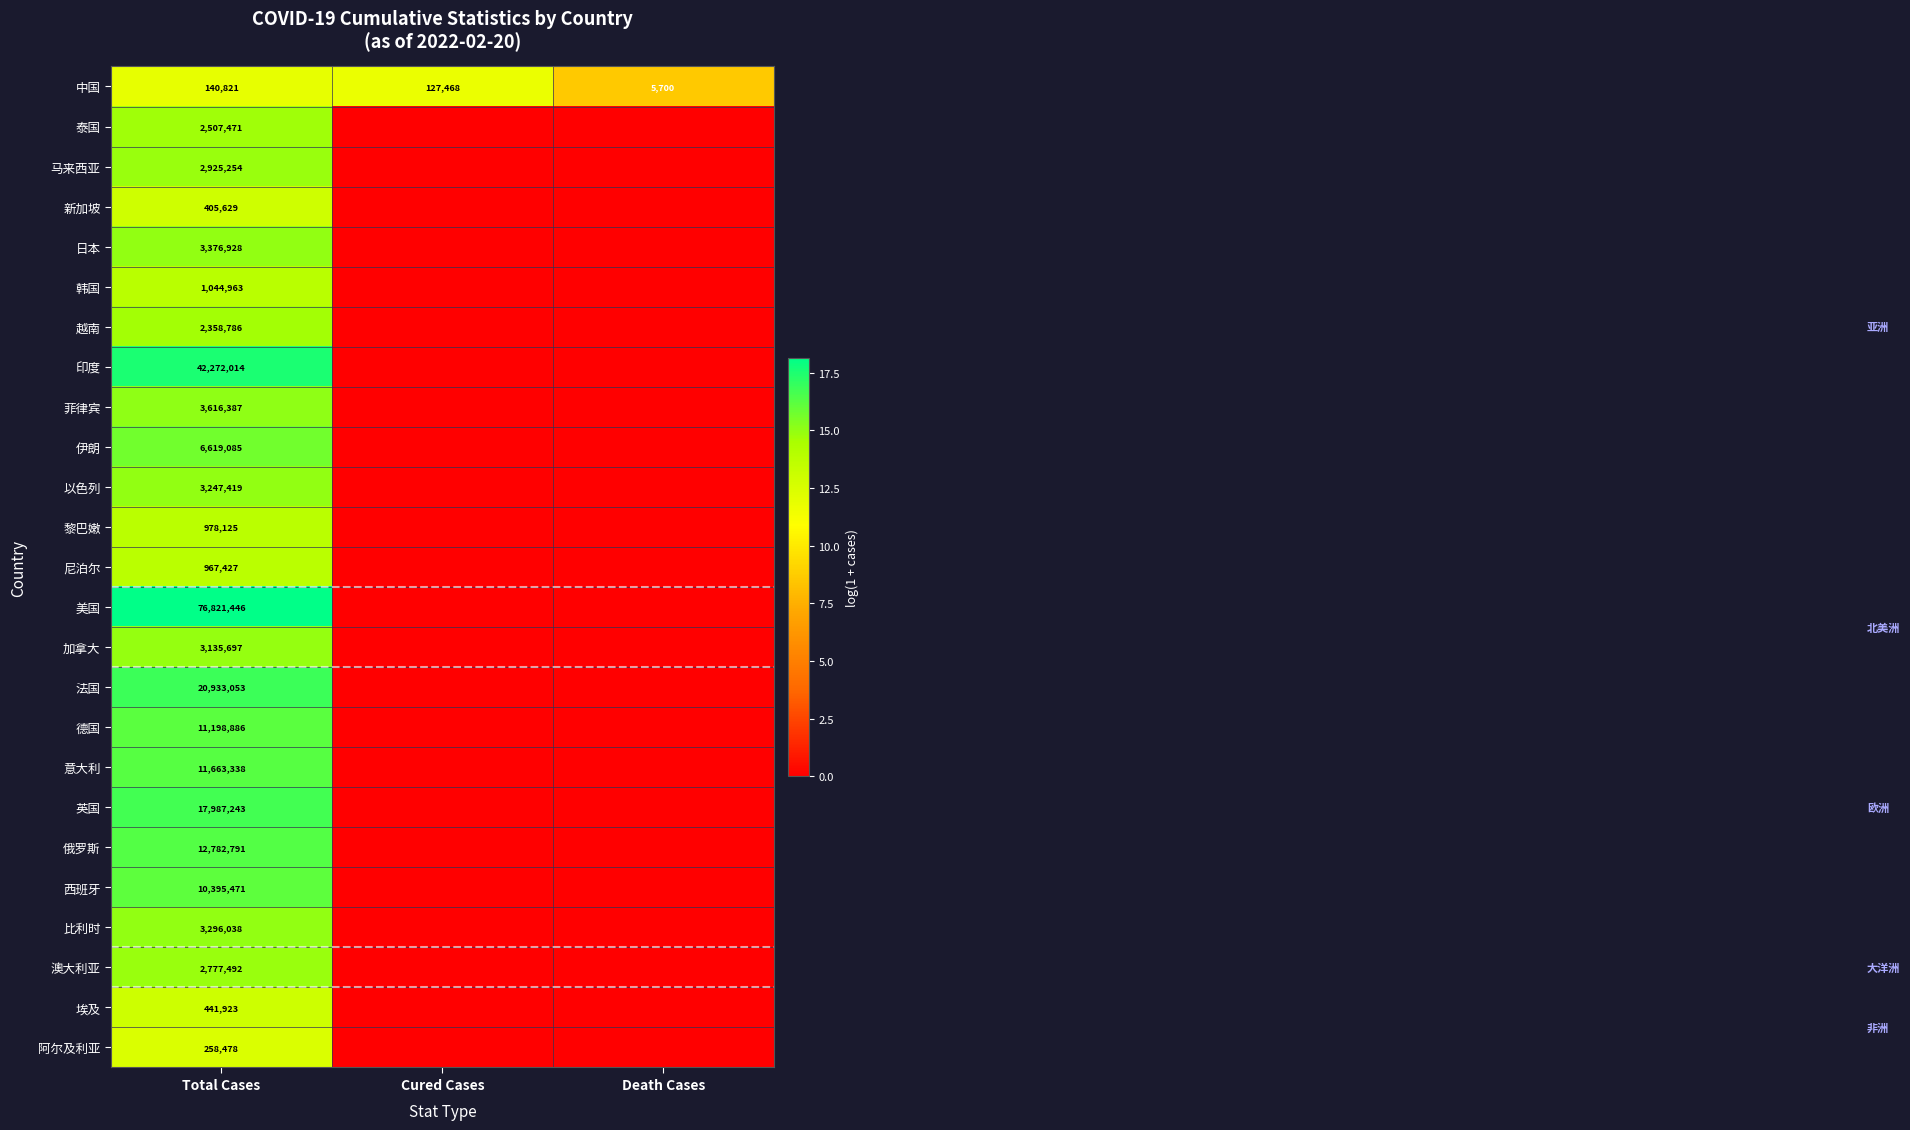

The 美国 series shows 76821446 at Total Cases. True or false?

True